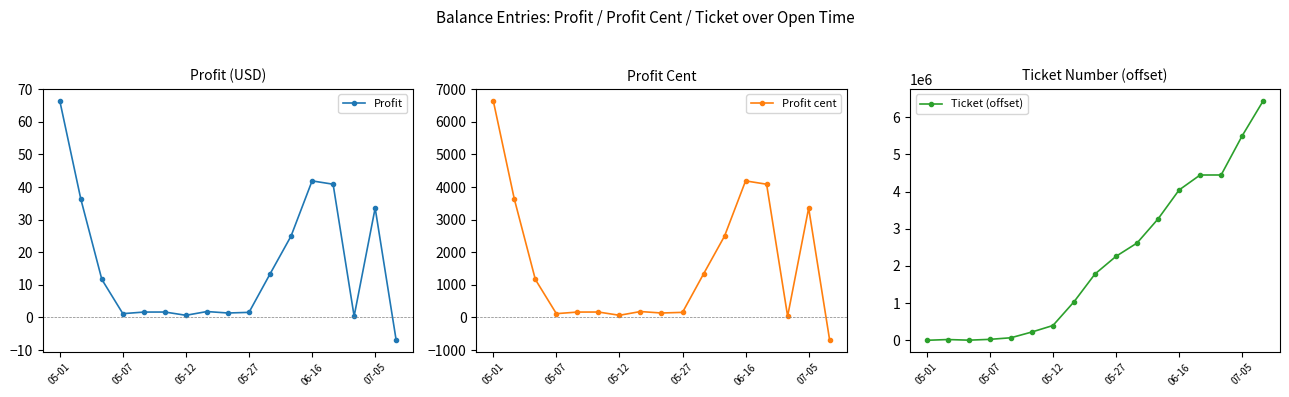

Rank the series at 16 from highest to lowest value.

Ticket (offset), Profit, Profit cent